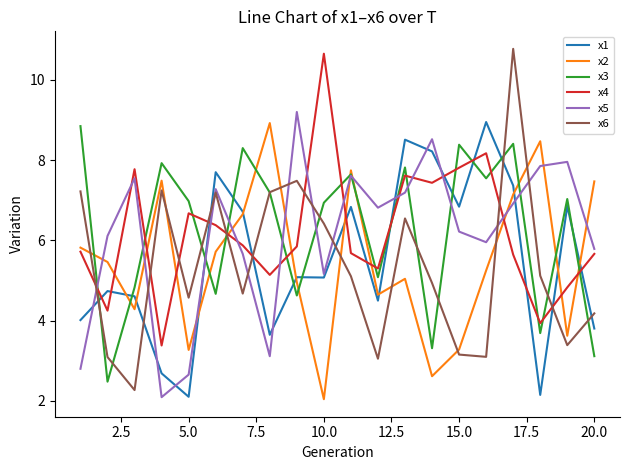

True or false: x1 and x4 intersect in this chart.

True